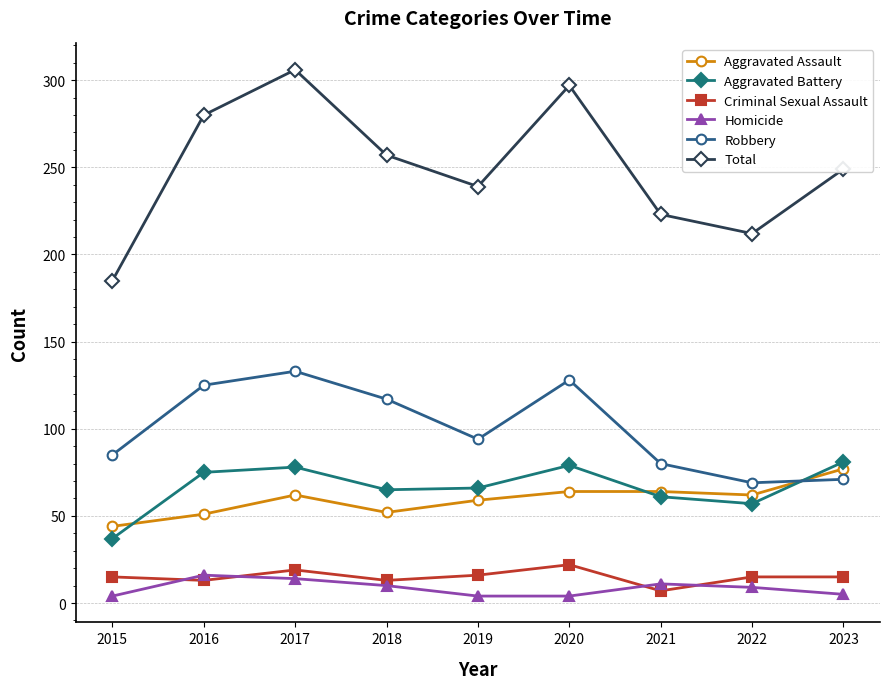

Rank the series at 2018 from lowest to highest value.

Homicide, Criminal Sexual Assault, Aggravated Assault, Aggravated Battery, Robbery, Total